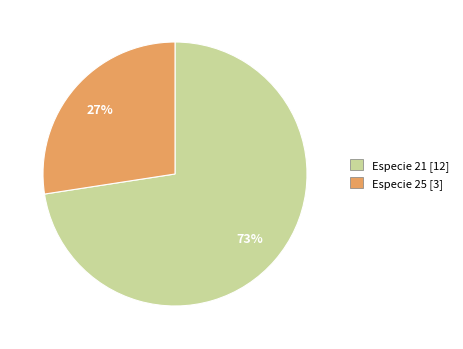

Which has a higher value, Especie 25 [3] or Especie 21 [12]?

Especie 21 [12]